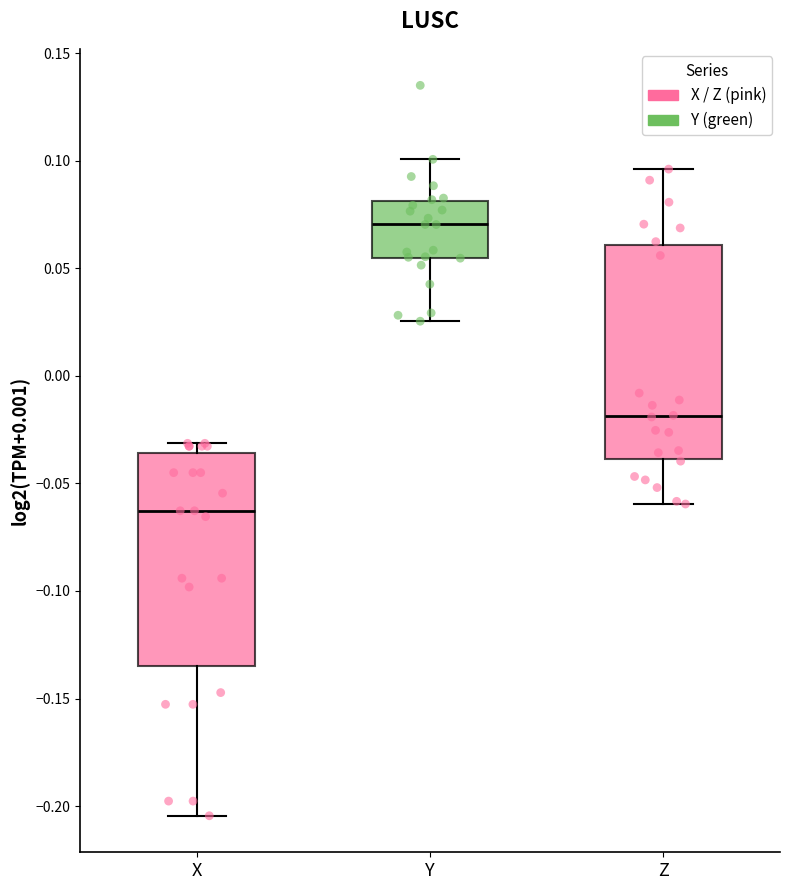

Reading left to right, transcribe this box plot: for each box, give where its median line is, the range the box spans, and where its two whiskers end, as read against the y-axis. The values are not printed on the chart, so give them approximately, as read against the axis.

X: median -0.065, box -0.135 to -0.035, whiskers -0.205 to -0.030
Y: median 0.070, box 0.055 to 0.080, whiskers 0.025 to 0.100
Z: median -0.020, box -0.040 to 0.060, whiskers -0.060 to 0.095